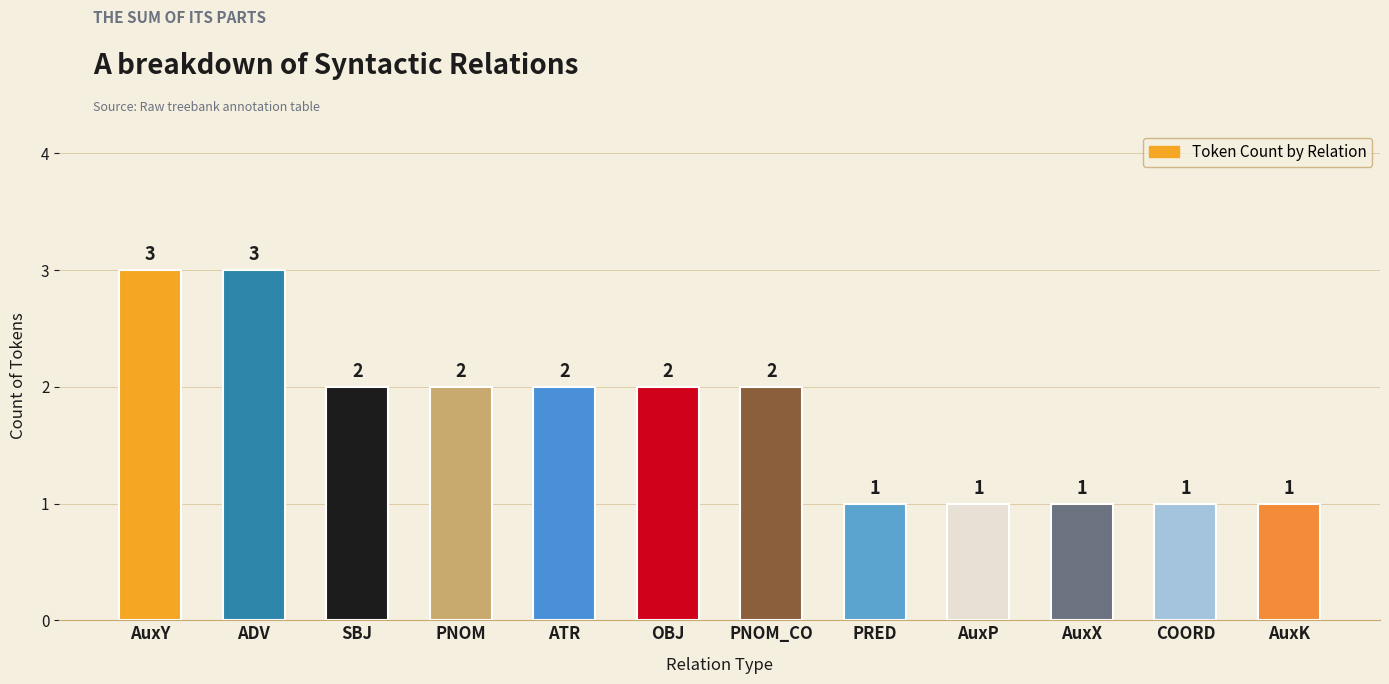

What is the change in value from PNOM_CO to AuxK?

-1